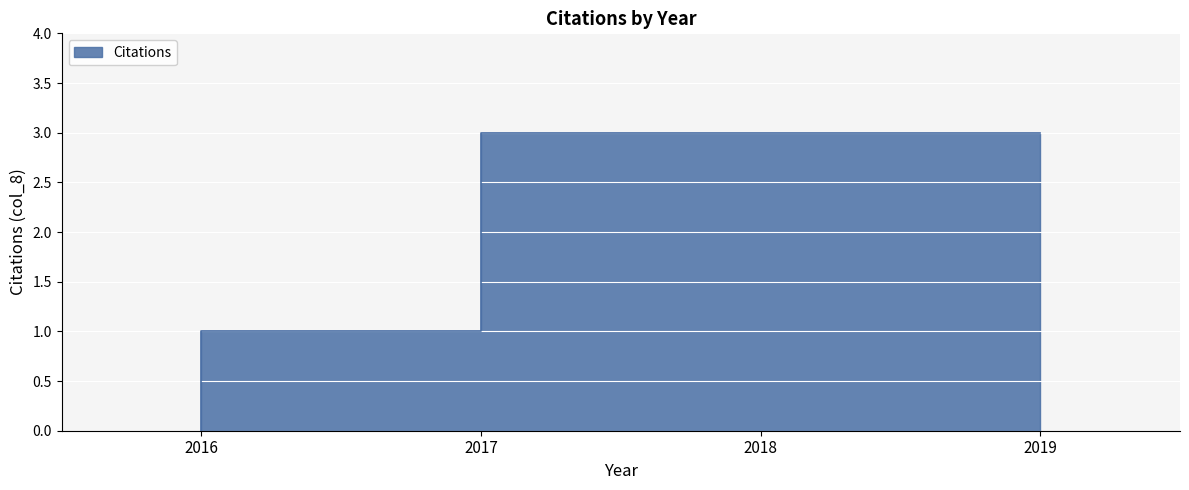

Reading right to left, what are all the values shown in this chart?

2019=3	2018=3	2017=1	2016=0